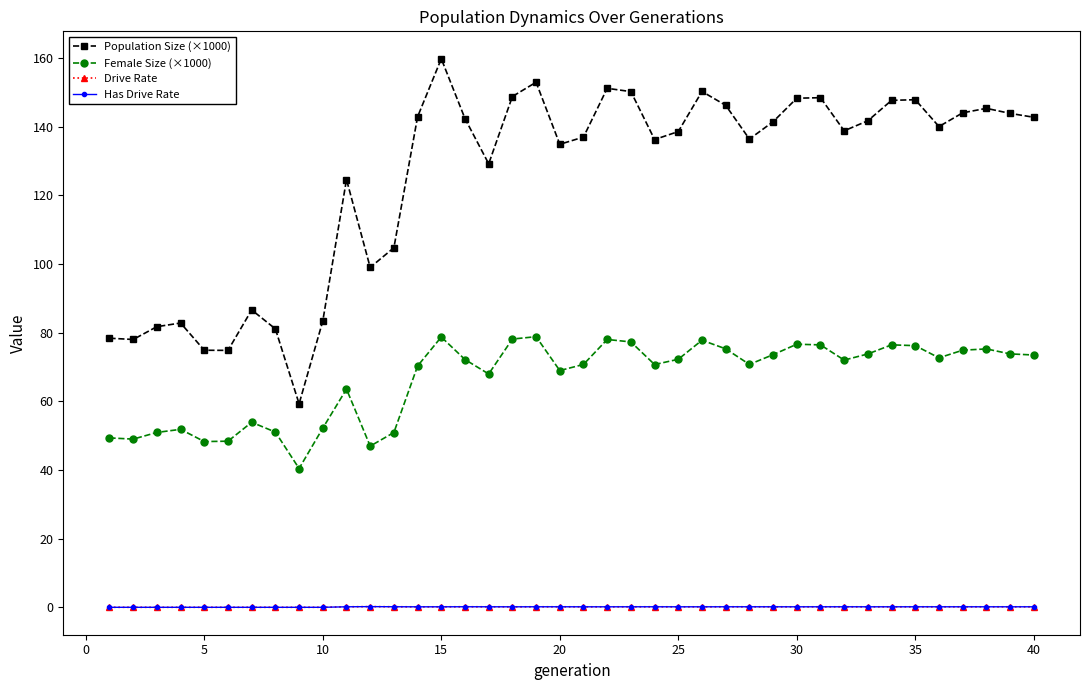

Does the chart have visible grid lines?

No